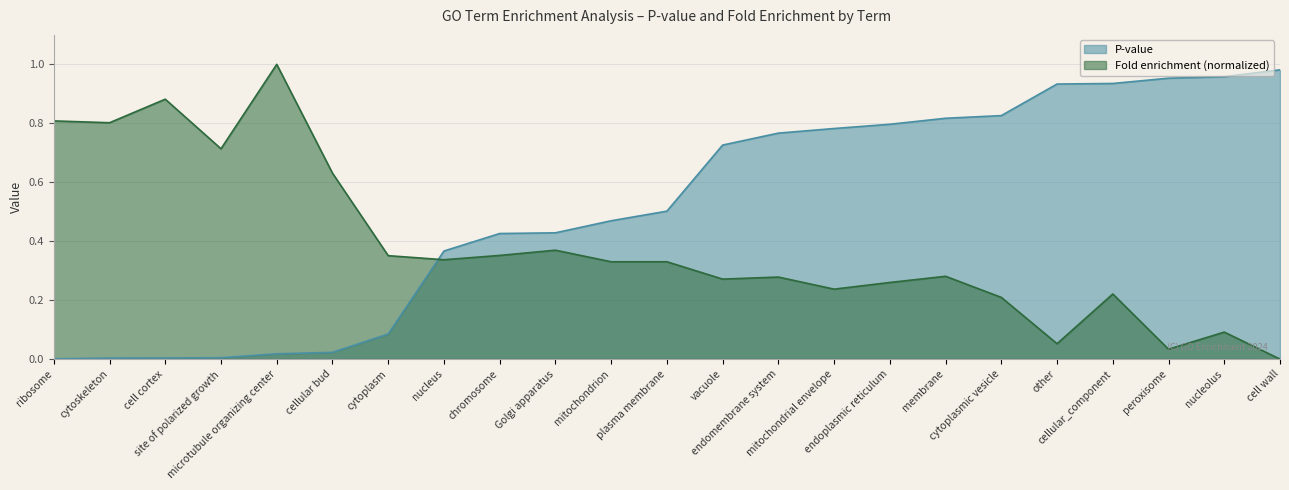

What is the average value of the P-value series?

0.5